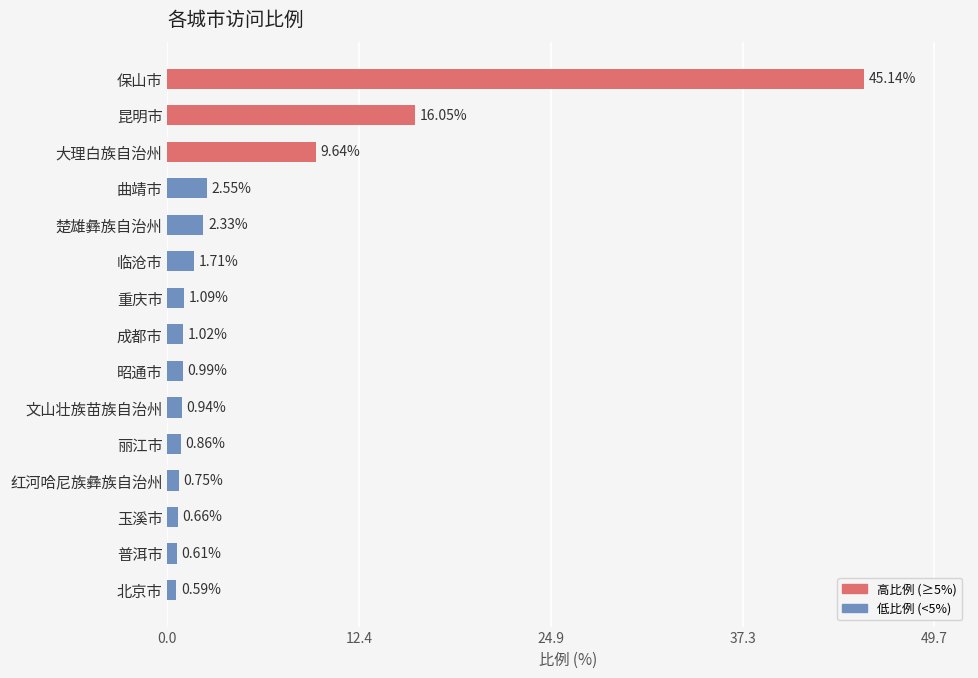

Where is the data nearest to the value 22?

昆明市